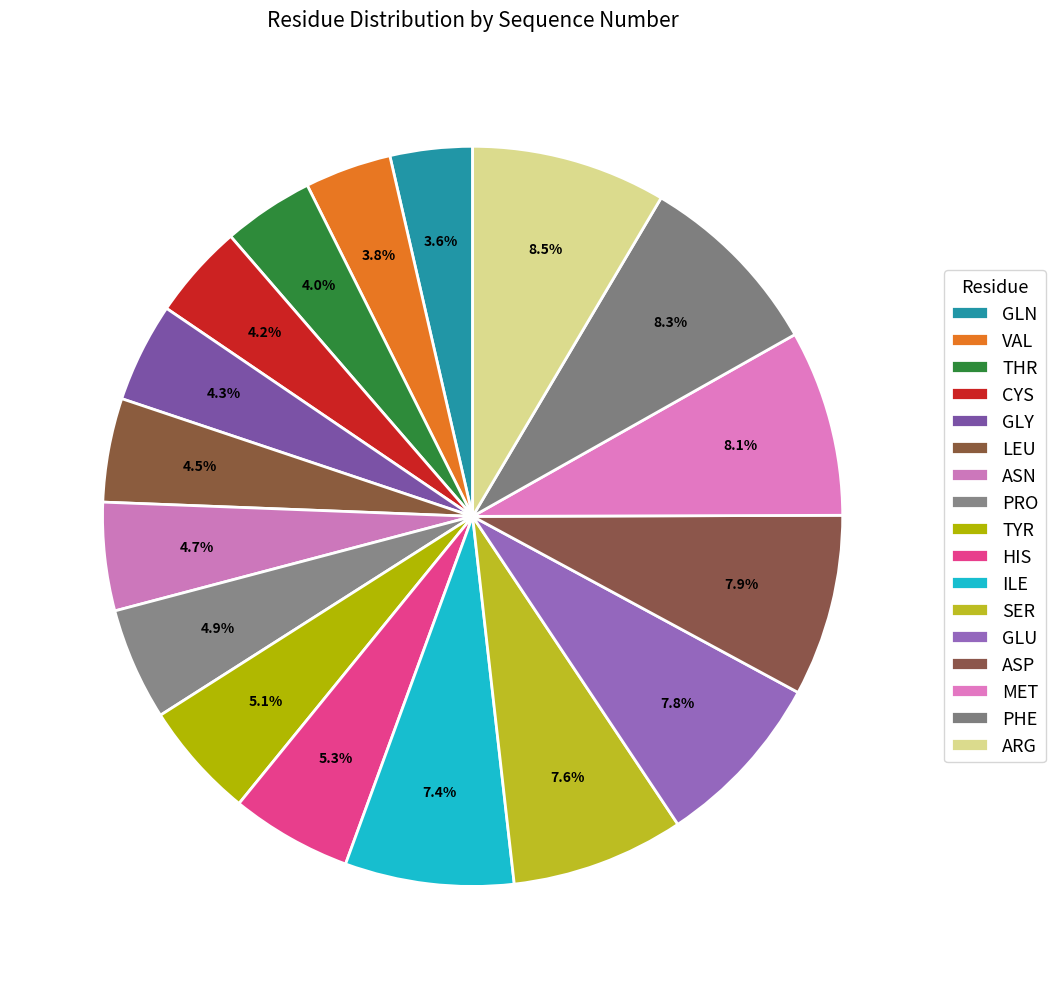

What portion of the pie excludes GLN?

96.4%